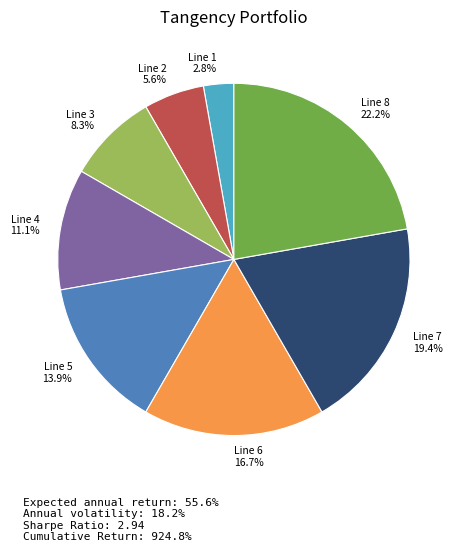

What is the total percentage of Line 4 and Line 3?

19.4%